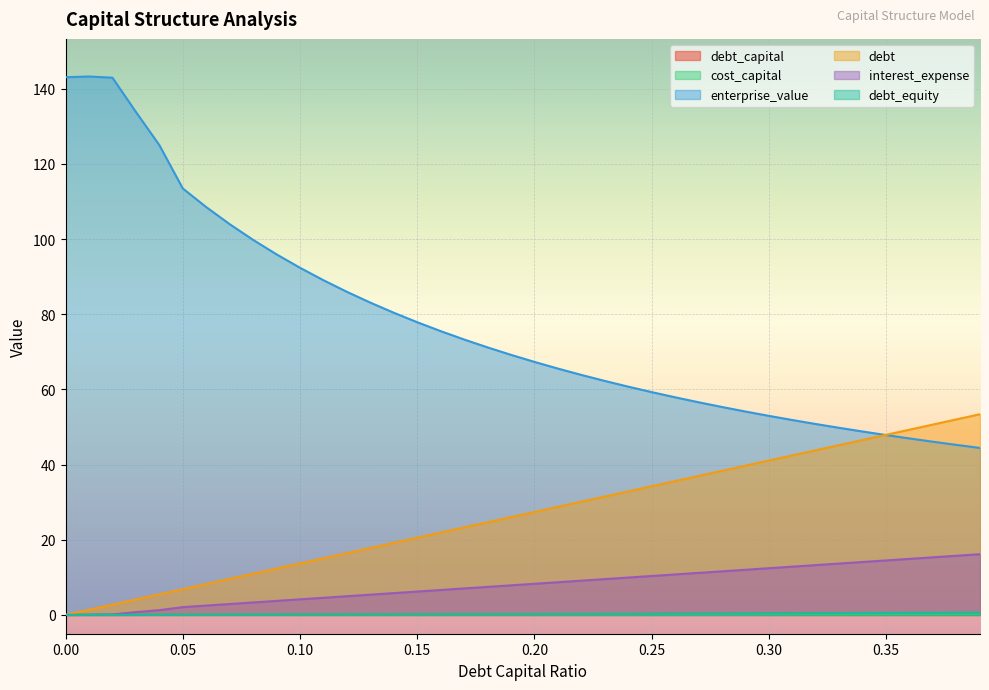

What is the label of the 29th point from the left?

0.28